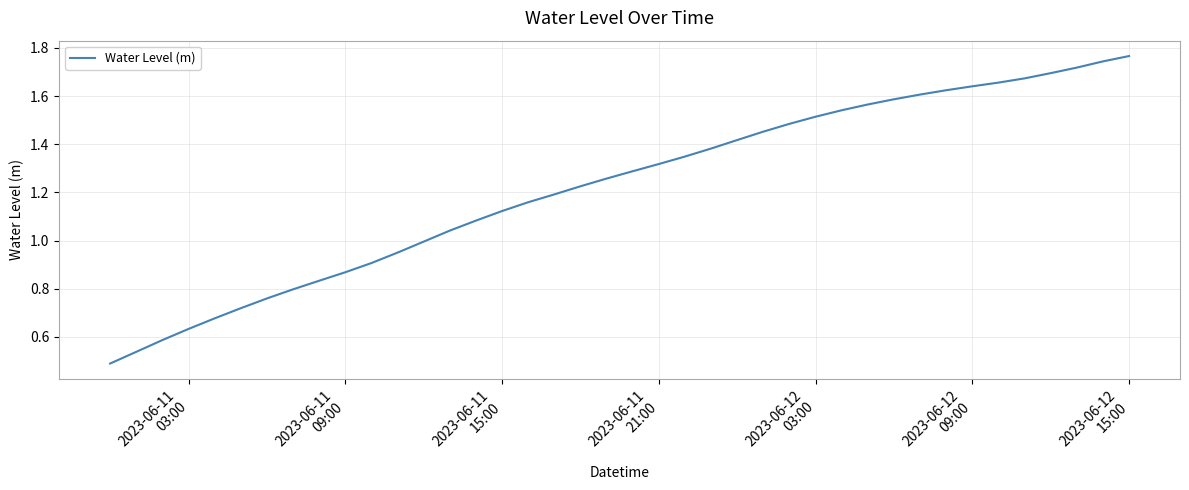

What is the difference between the second highest and second lowest values?

1.2